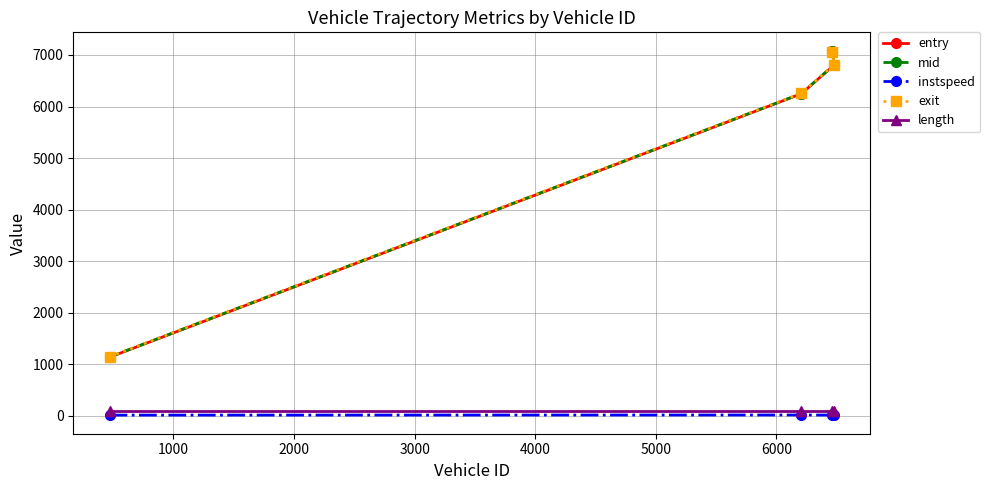

What is the value of the instspeed point at the 2nd from the left?

14.1